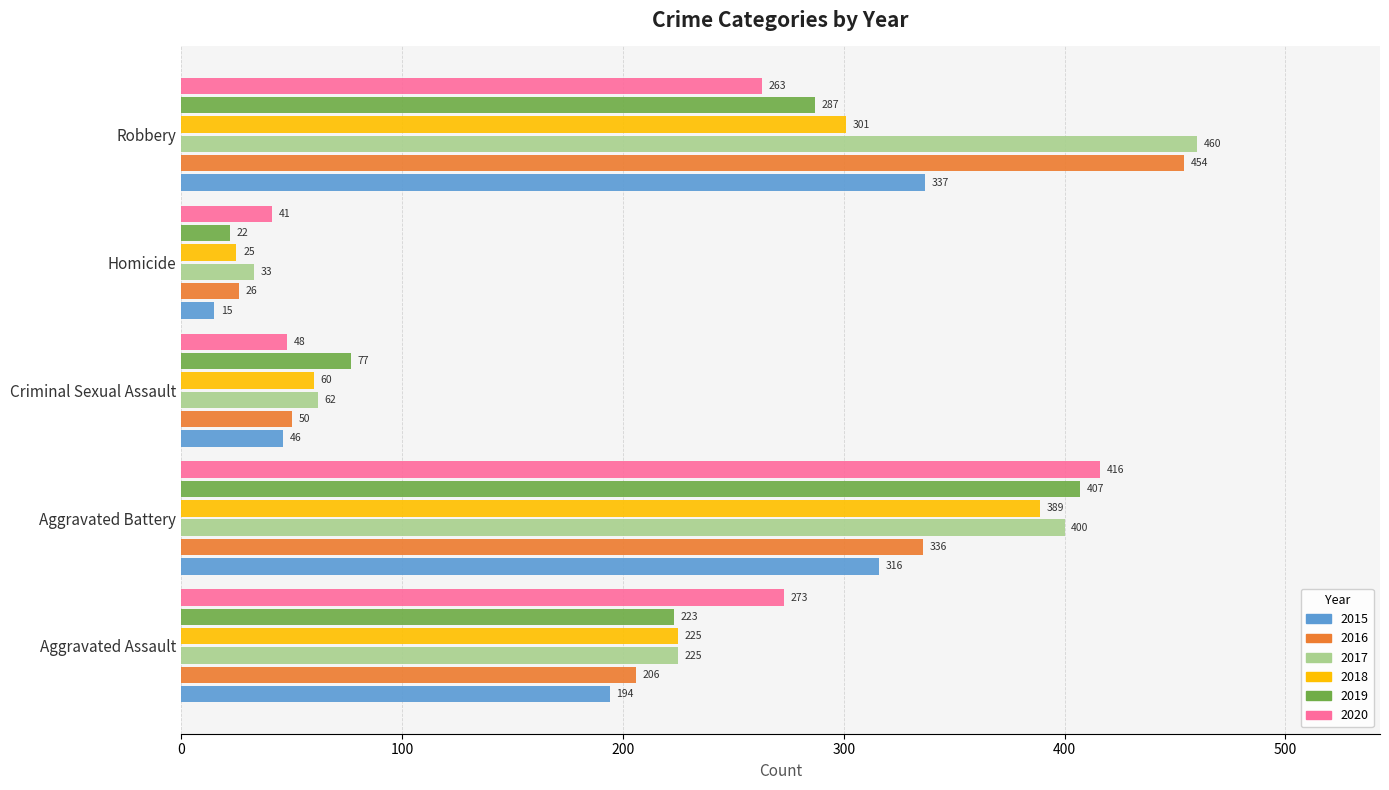

What is the approximate value of 2017 at Robbery, to the nearest 10?

460